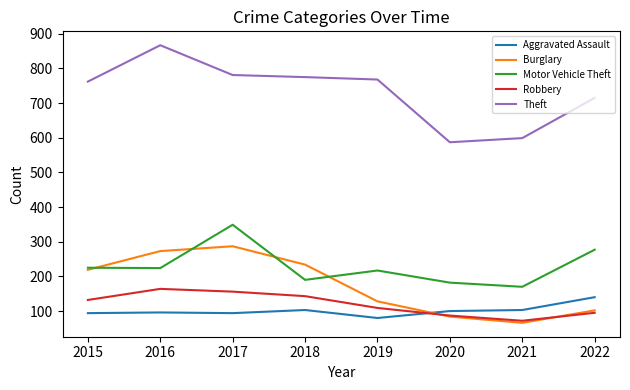

The value of Motor Vehicle Theft at 2015 is 75. True or false?

False